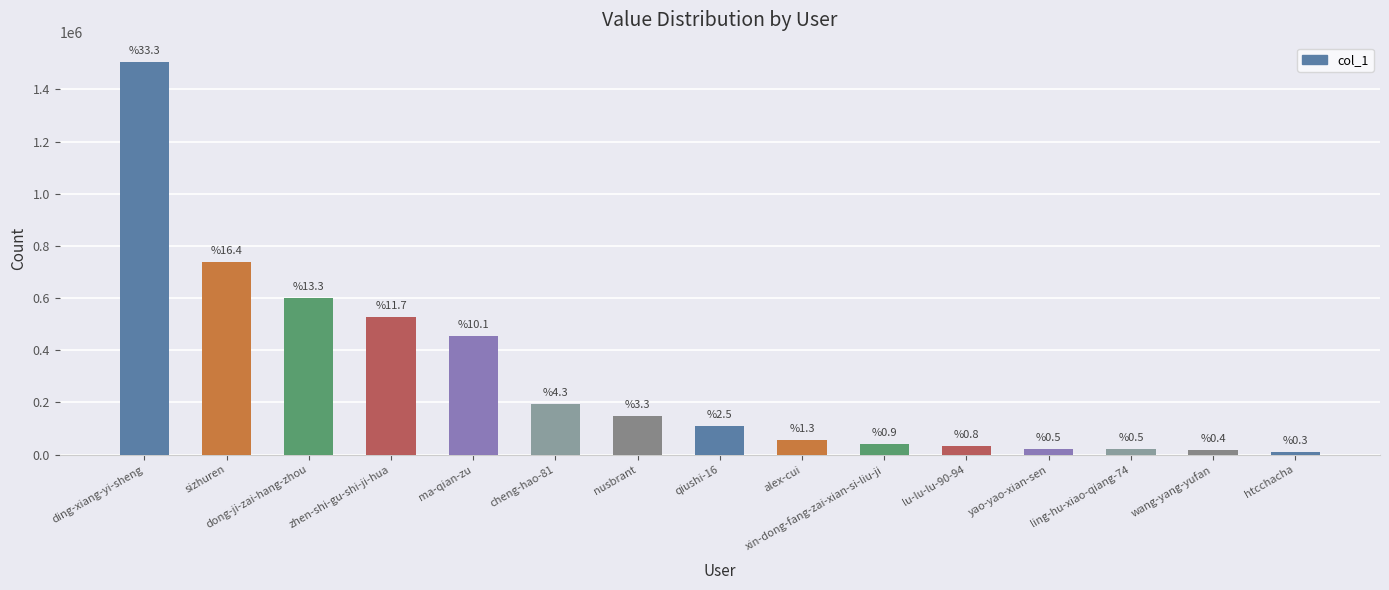

List the labels in order of value, smallest first.

htcchacha, wang-yang-yufan, ling-hu-xiao-qiang-74, yao-yao-xian-sen, lu-lu-lu-90-94, xin-dong-fang-zai-xian-si-liu-ji, alex-cui, qiushi-16, nusbrant, cheng-hao-81, ma-qian-zu, zhen-shi-gu-shi-ji-hua, dong-ji-zai-hang-zhou, sizhuren, ding-xiang-yi-sheng